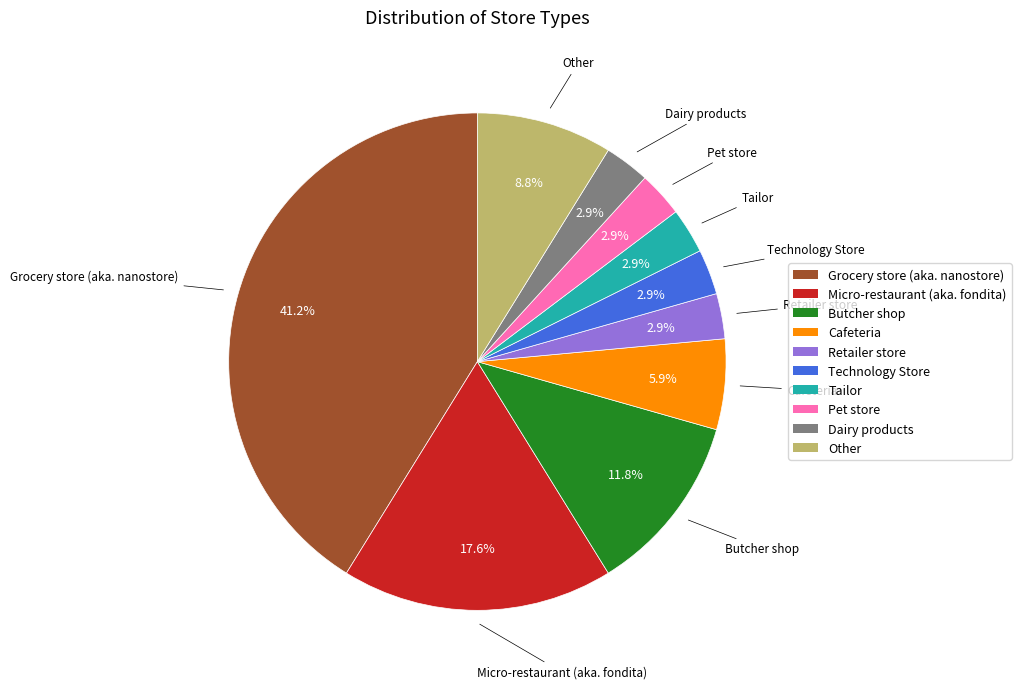

Which slice is the largest?

Grocery store (aka. nanostore)